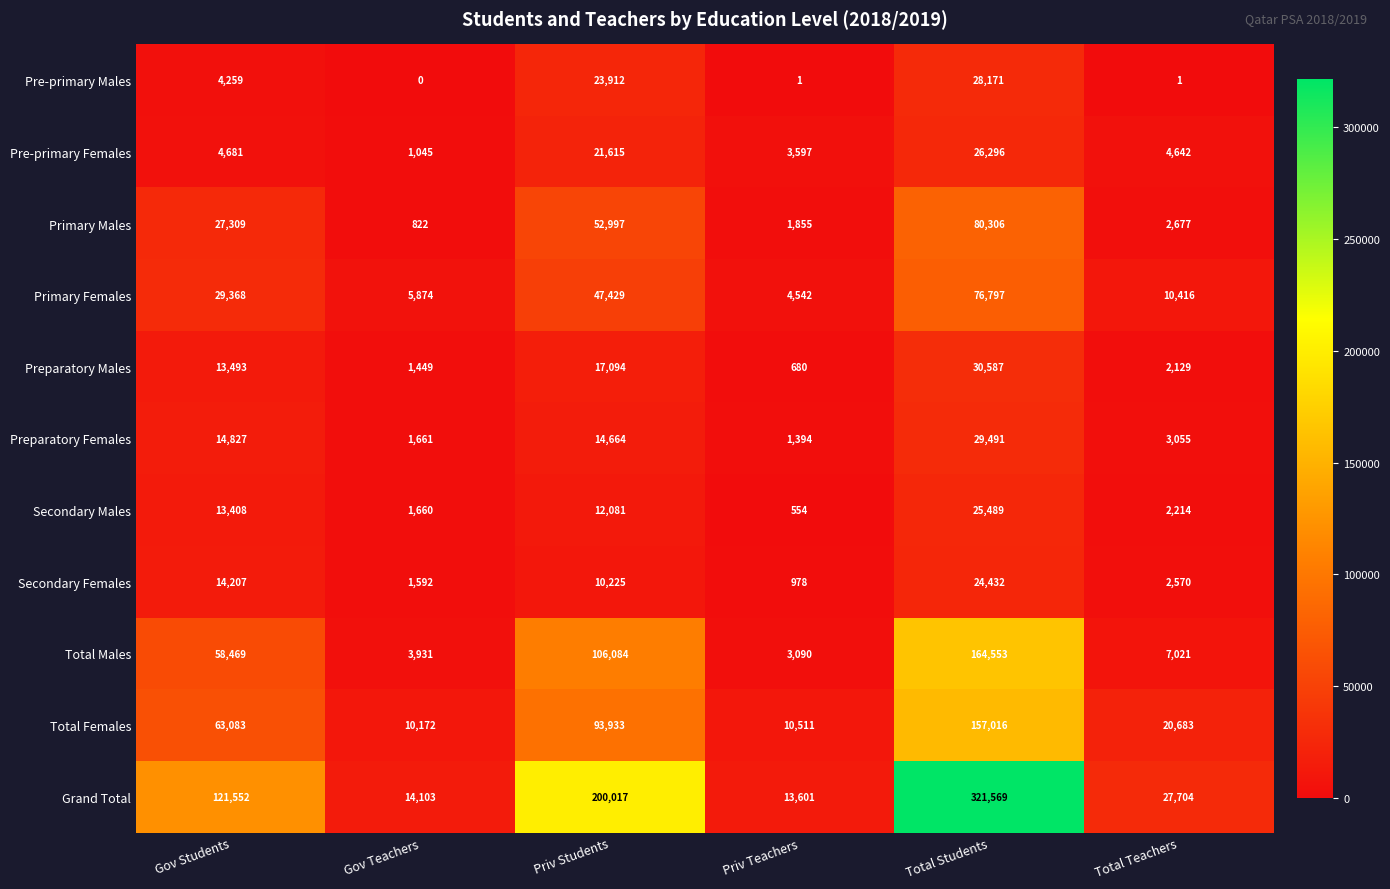

What is the maximum value shown in the chart?

321569